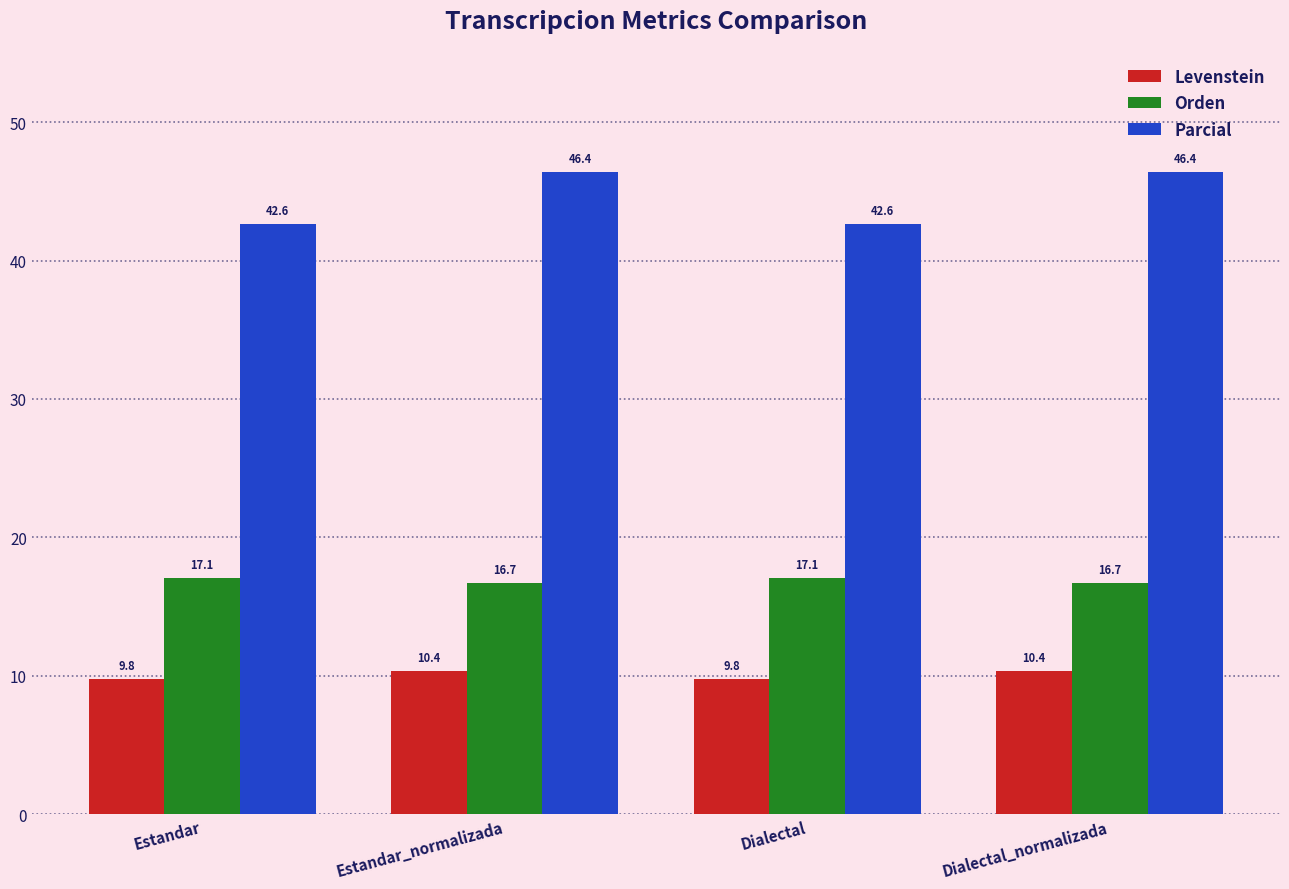

What is the average value of the Parcial series?

44.5